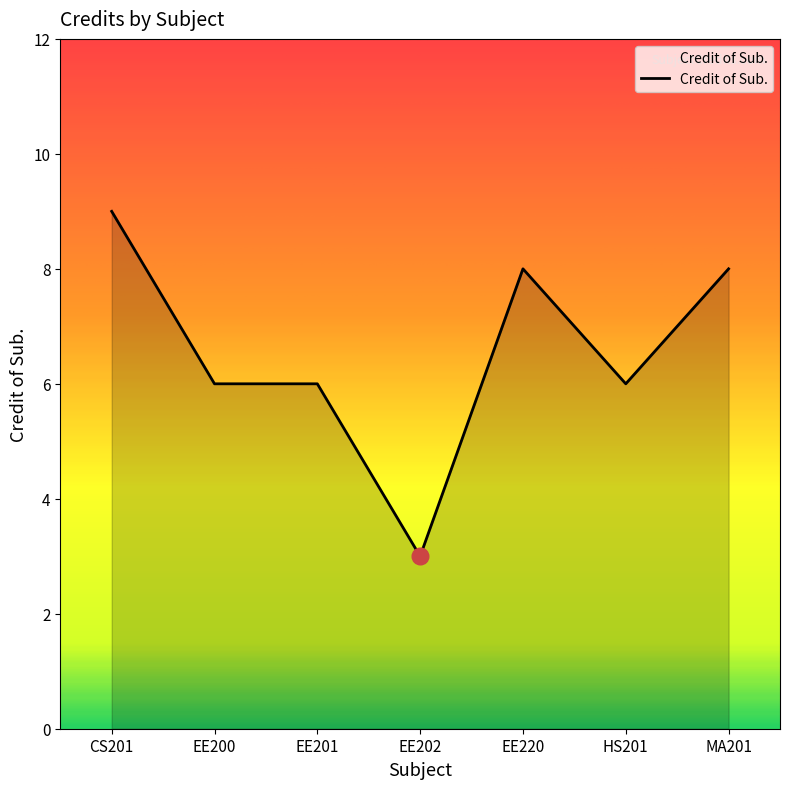

The chart shows a value of 1 at EE202. True or false?

False